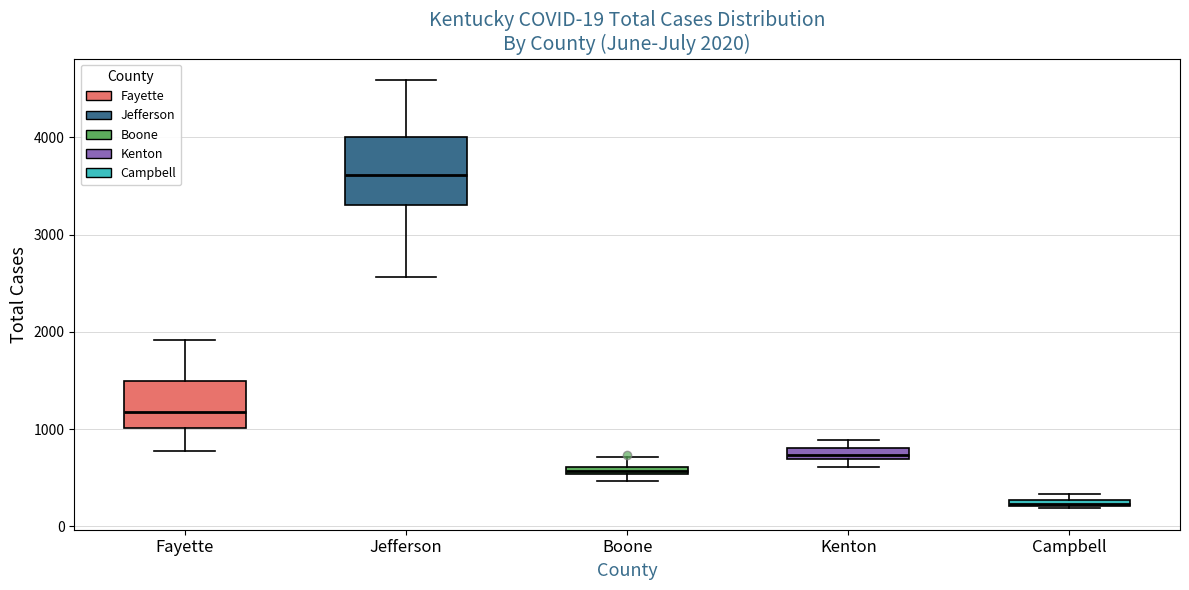

Comparing the boxes themselves (not the whiskers), which one is the tallest?

Jefferson